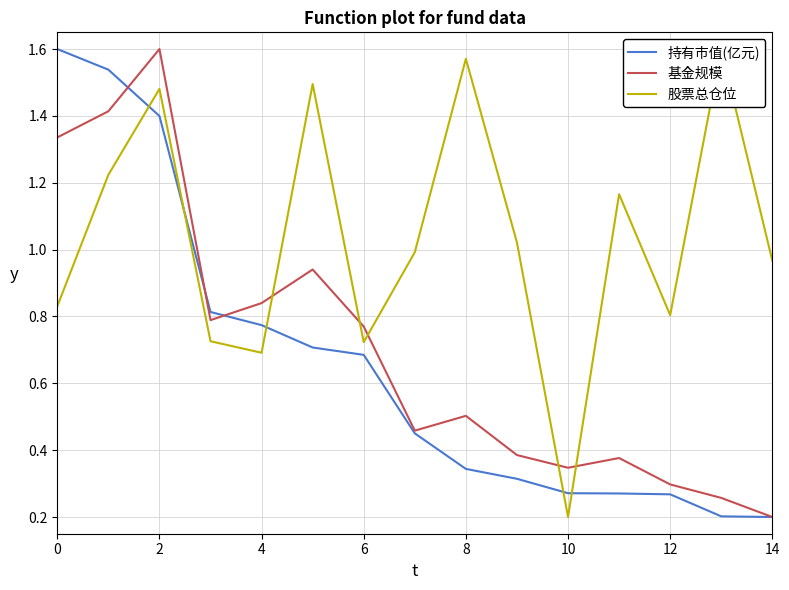

How many lines are shown in the chart?

3